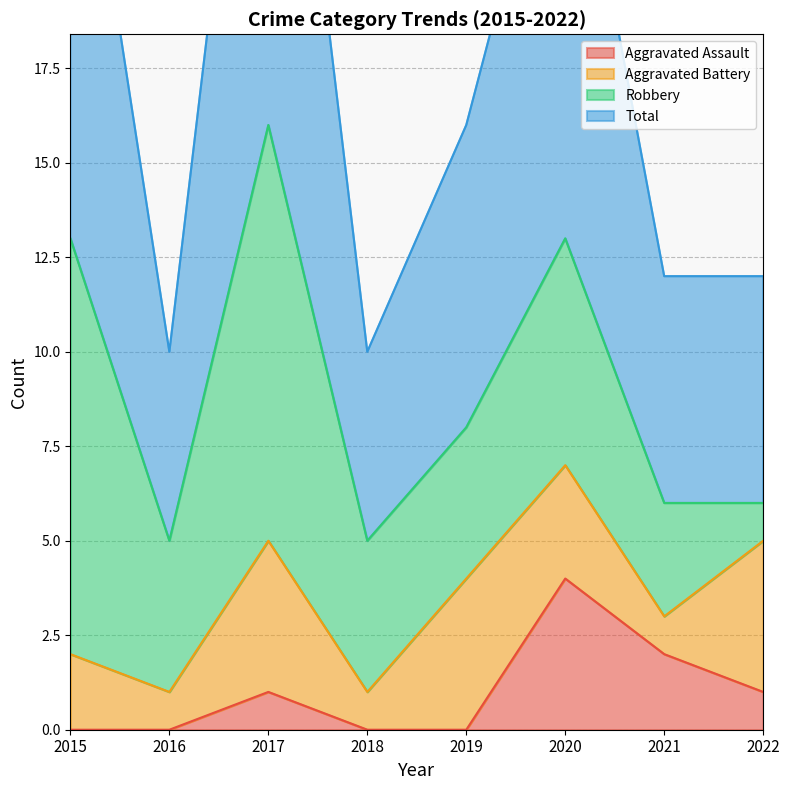

At which category does Aggravated Assault reach its first local peak?

2017